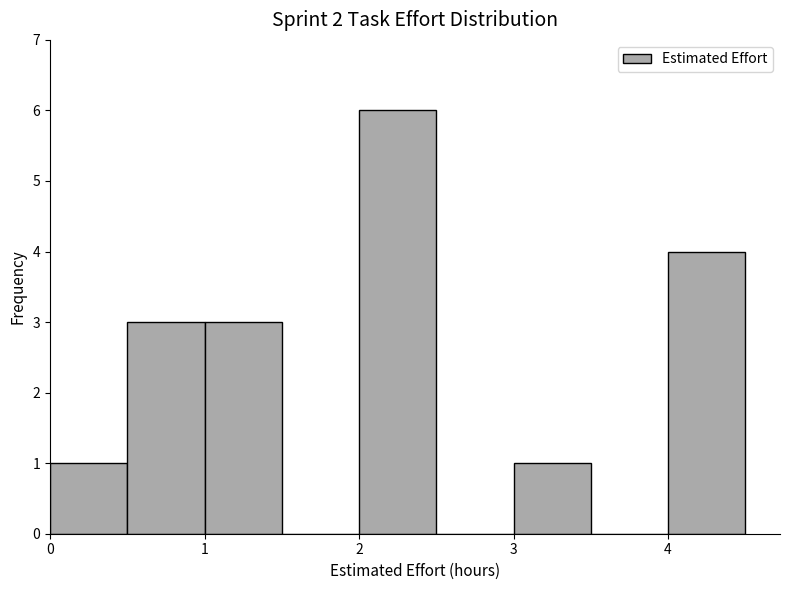

Which range on the x-axis has the tallest bar?

2.0 to 2.5